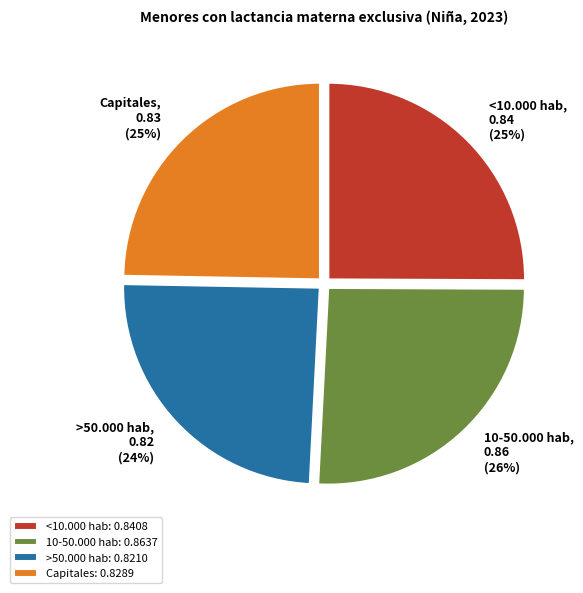

Between <10.000 hab and >50.000 hab, which is larger?

<10.000 hab